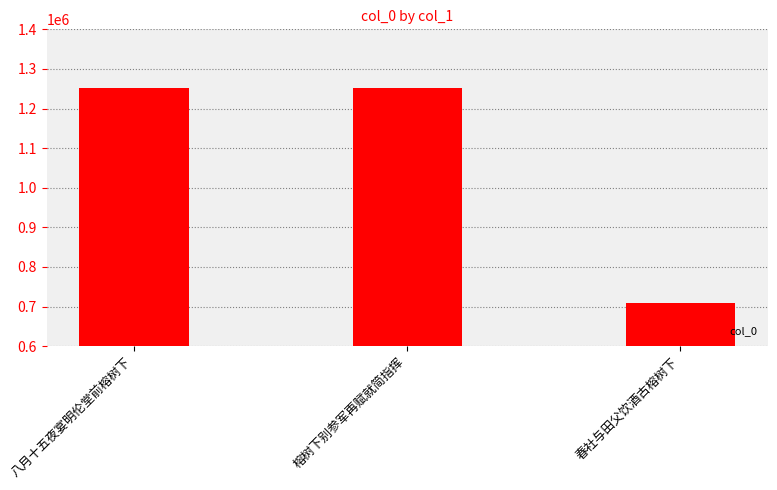

What is the label of the 3rd bar from the right?

八月十五夜宴明伦堂前榕树下